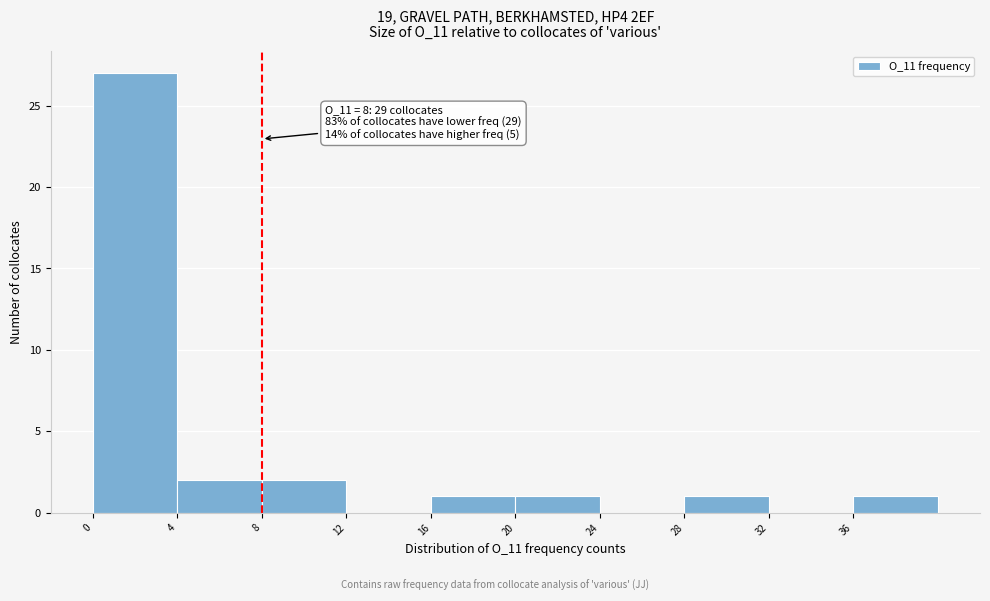

Over which range of the x-axis is the bar tallest?

0 to 4